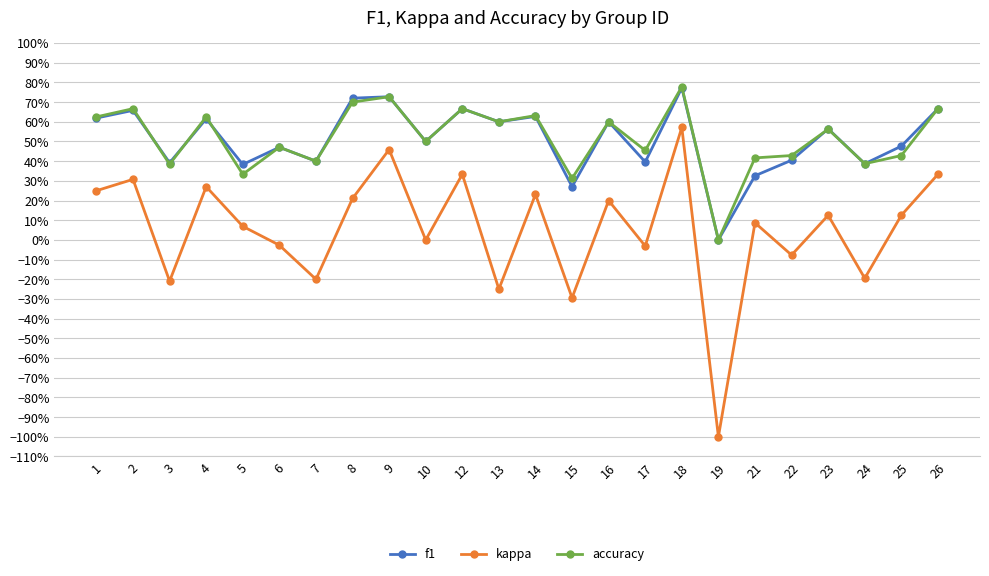

What are all the series names shown in the legend?

f1, kappa, accuracy